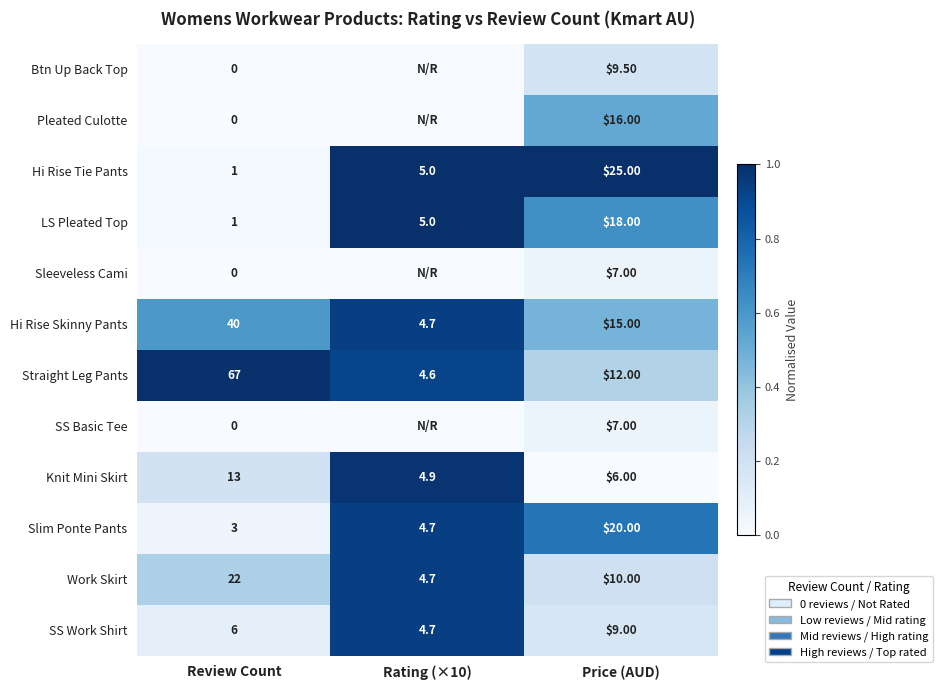

At which category is the sum across all series the highest?

Rating (×10)